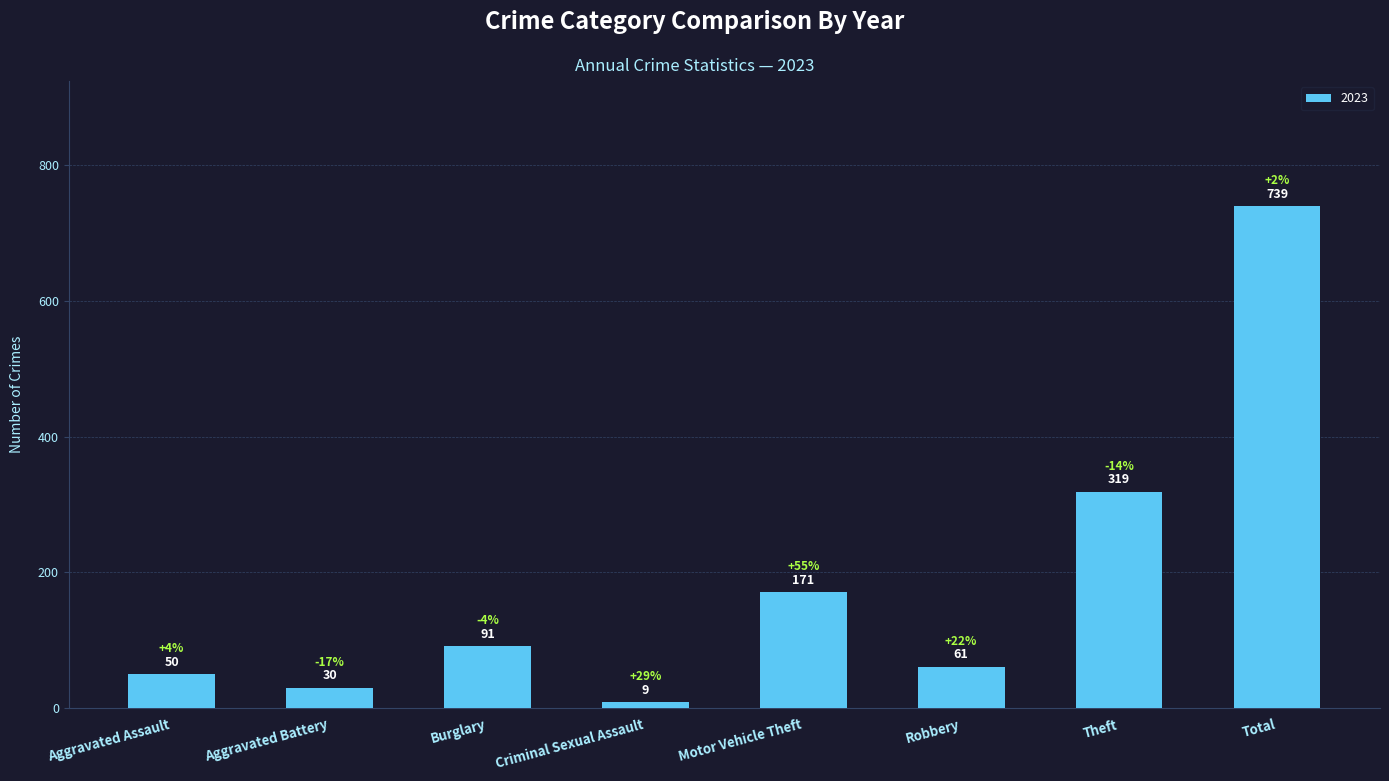

What is the sum of the values at Burglary and Aggravated Battery?

121